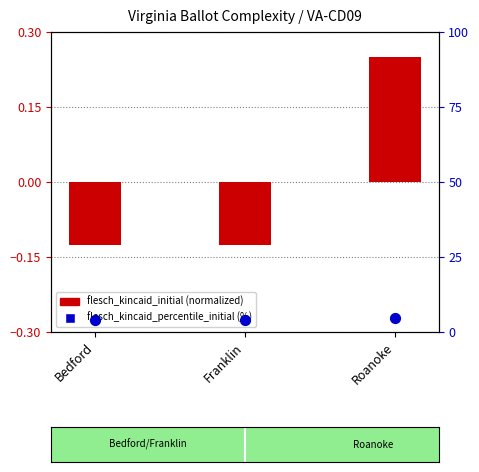

Which series contains the highest Y value?

flesch_kincaid_percentile_initial